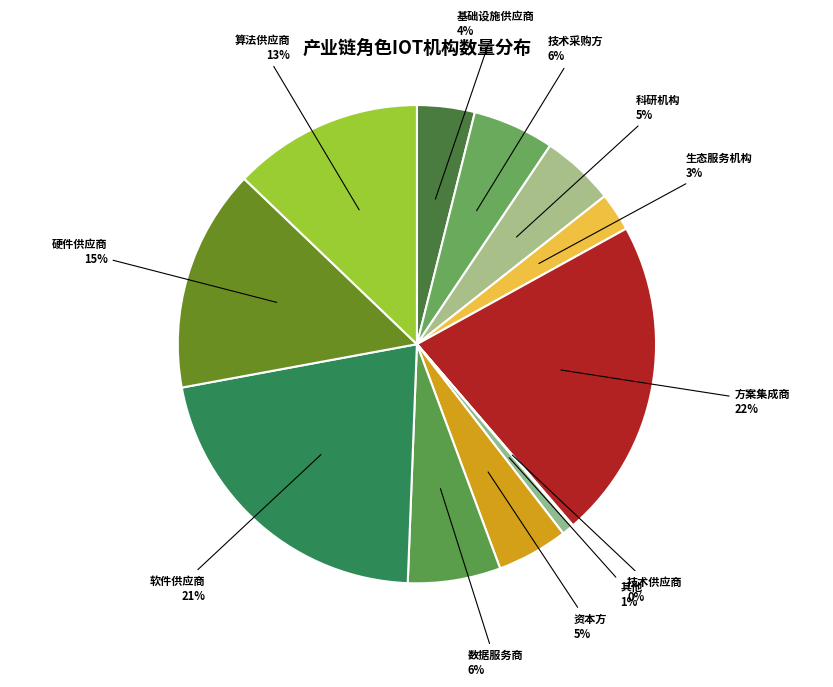

Is the sum of 软件供应商 and 基础设施供应商 greater than half?

No